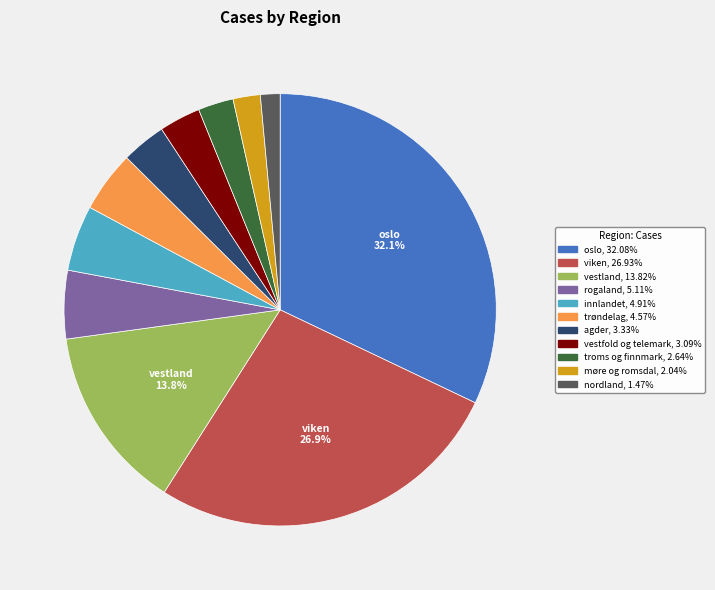

To the nearest percent, what percentage of the pie is viken?

27%